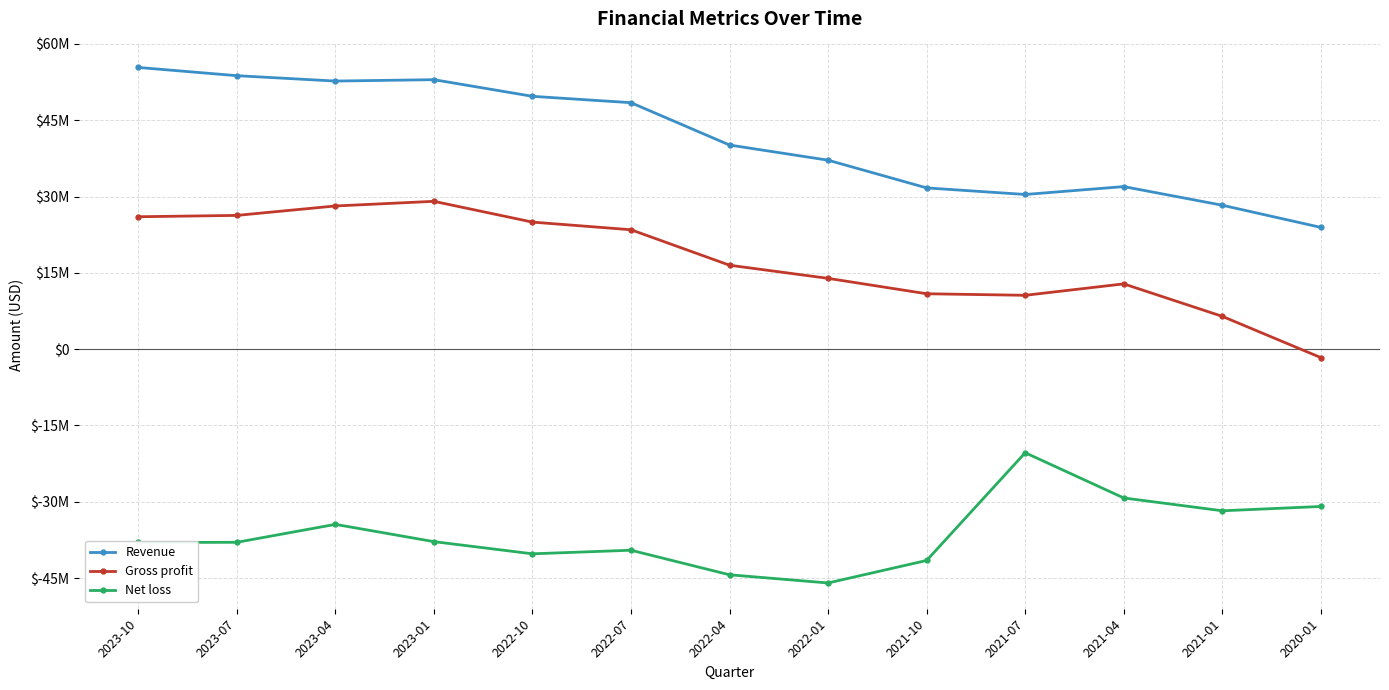

Reading left to right, list all the values displayed in this chart.

Revenue: 2023-10=55380000	2023-07=53761000	2023-04=52703000	2023-01=52975000	2022-10=49704000	2022-07=48450000	2022-04=40127000	2022-01=37146000	2021-10=31700000	2021-07=30406000	2021-04=31957000	2021-01=28292000	2020-01=23934000
Gross profit: 2023-10=26030000	2023-07=26292000	2023-04=28147000	2023-01=29060000	2022-10=24976000	2022-07=23473000	2022-04=16499000	2022-01=13916000	2021-10=10889000	2021-07=10586000	2021-04=12831000	2021-01=6446250	2020-01=-1664250
Net loss: 2023-10=-38004000	2023-07=-37975000	2023-04=-34444000	2023-01=-37841000	2022-10=-40236000	2022-07=-39529000	2022-04=-44360000	2022-01=-45965000	2021-10=-41541000	2021-07=-20363000	2021-04=-29255000	2021-01=-31775750	2020-01=-30928500